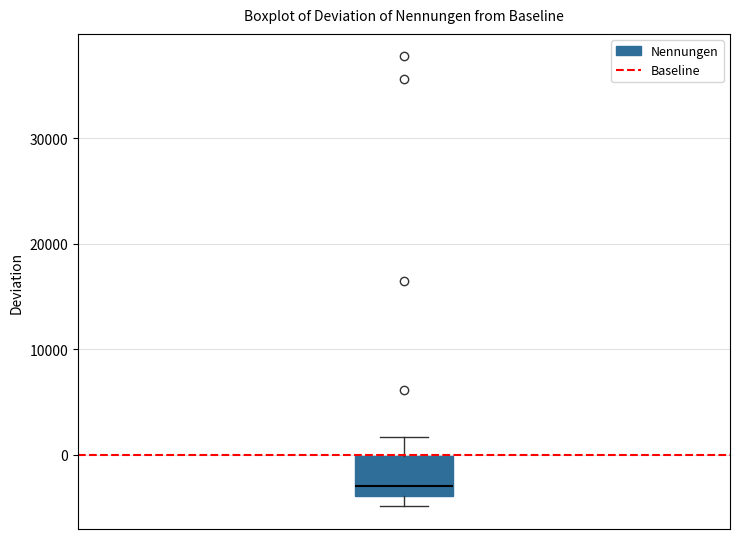

Where is the upper edge of the box on the y-axis? The values are not printed on the chart, so give them approximately, as read against the axis.

0